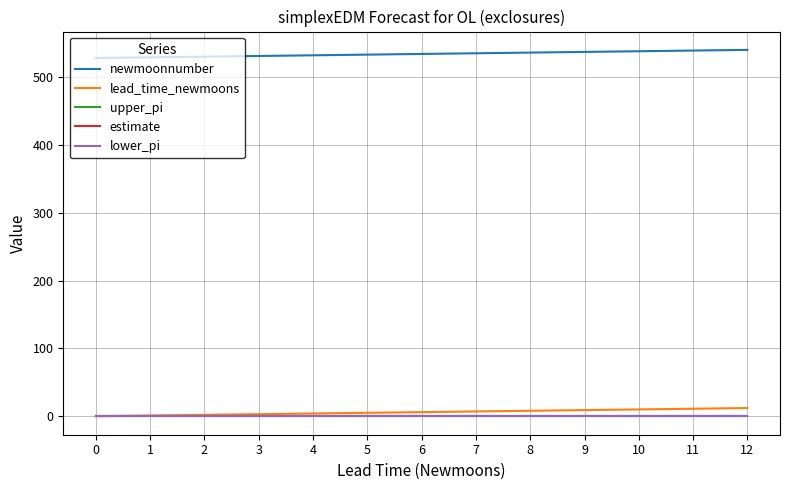

True or false: lower_pi and newmoonnumber cross at least once.

False